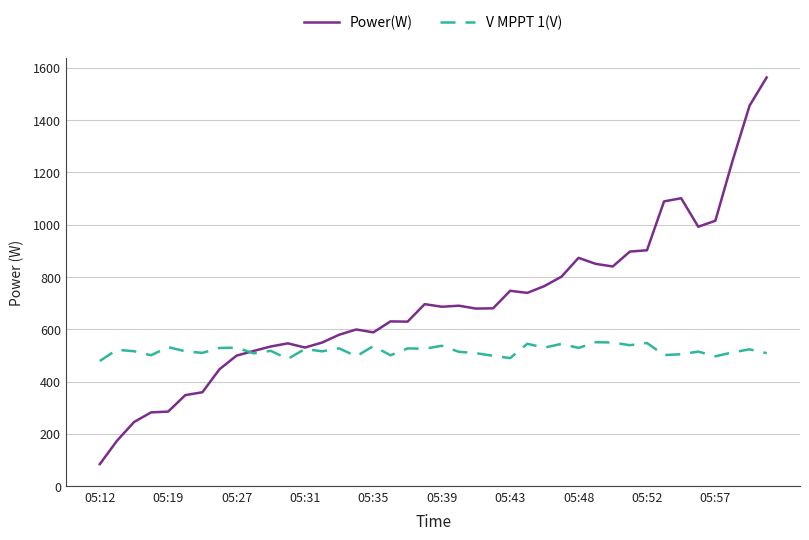

What is the maximum value shown in the chart?

1563.0